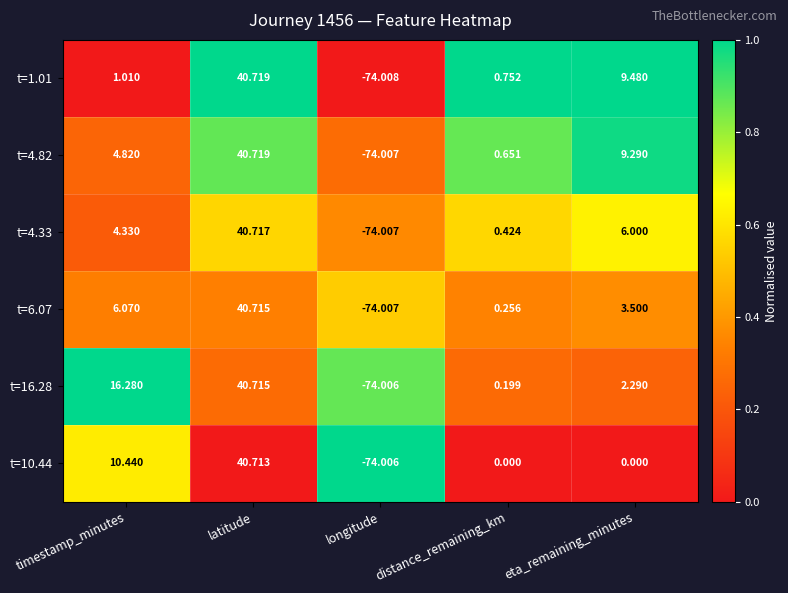

Which category has the lowest value in the t=4.33 series?

longitude